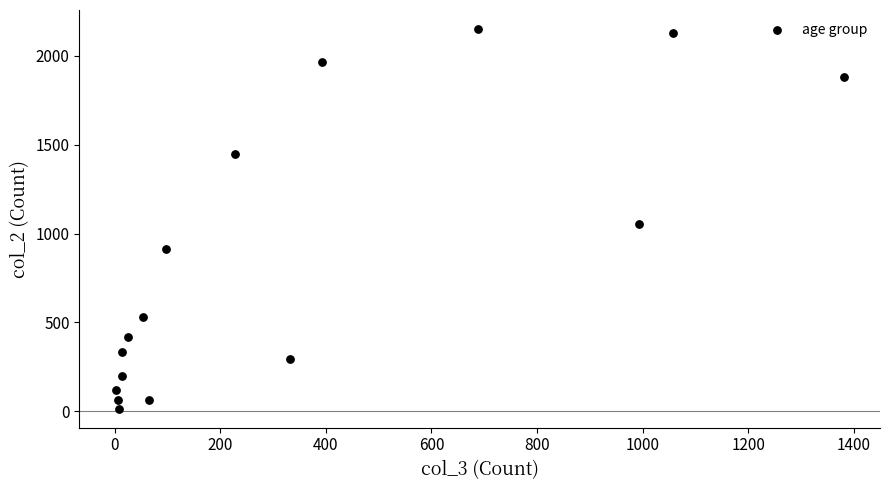

What is the range of Y values (max minus min)?

2136